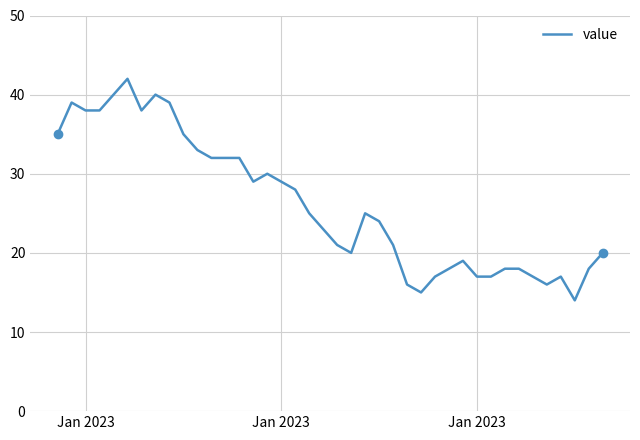

What is the difference between the maximum and minimum values?

28